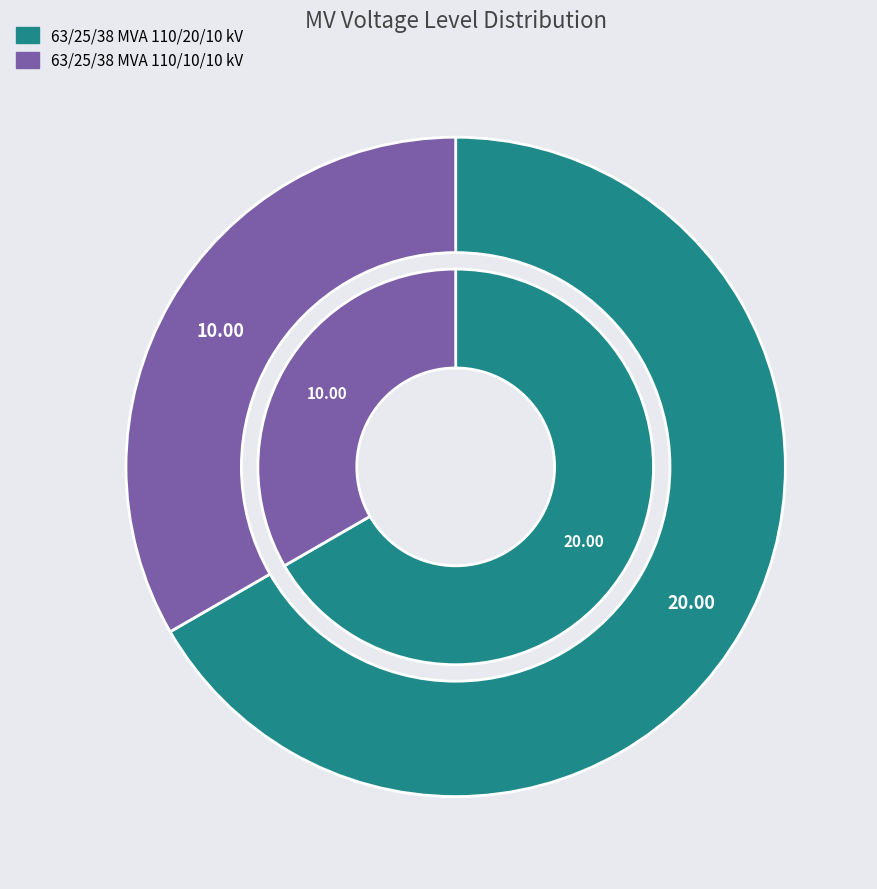

To the nearest percent, what is the difference between the 63/25/38 MVA 110/20/10 kV and 63/25/38 MVA 110/10/10 kV slice percentages?

33%